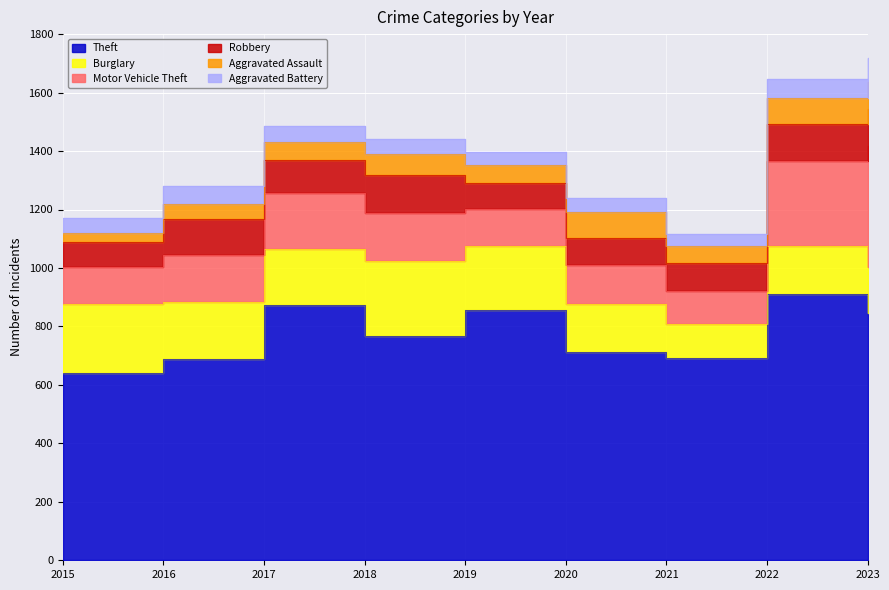

What is the total value across all series at 2020?

1239